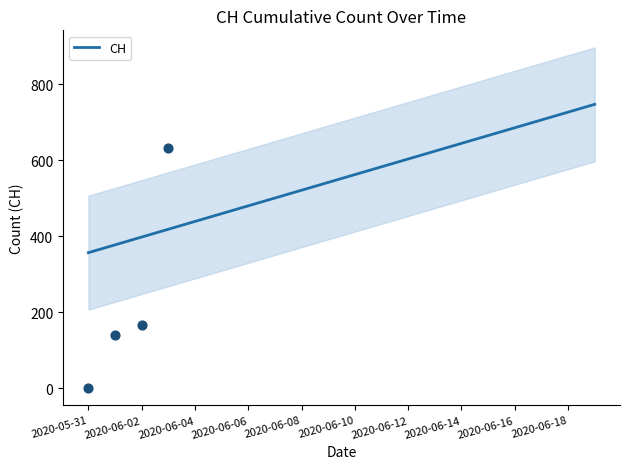

Between 2020-06-06 and 18, which is larger?

18